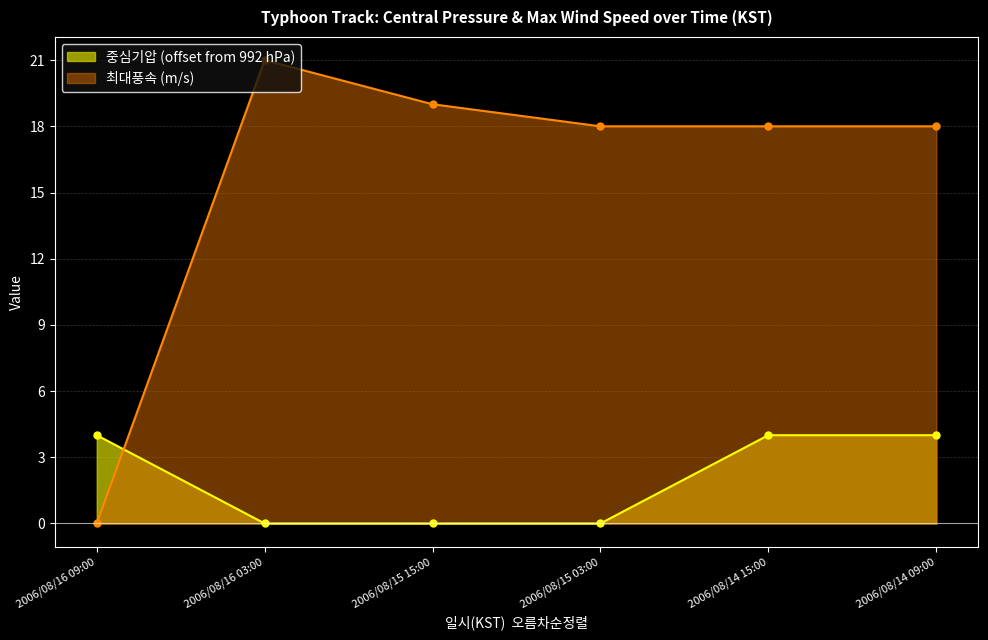

After their last crossing, which series has the higher values: 중심기압 or 최대풍속(m/s)?

최대풍속(m/s)